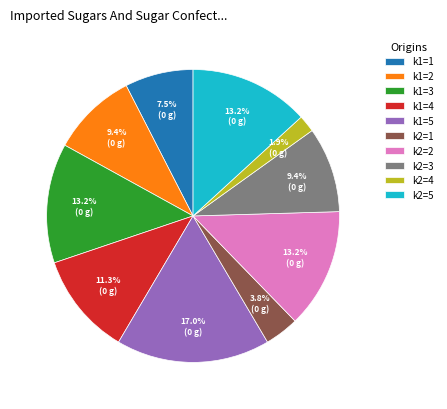

Is there a majority slice in this chart?

No